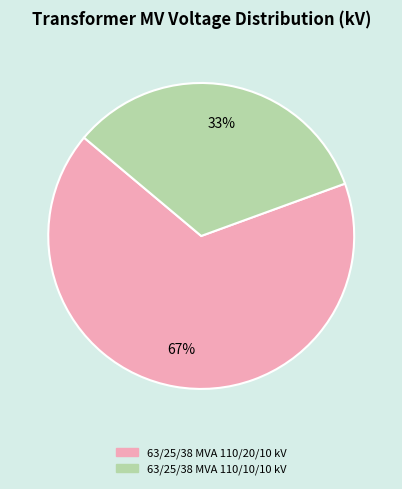

To the nearest percent, what is the combined percentage of 63/25/38 MVA 110/10/10 kV and 63/25/38 MVA 110/20/10 kV?

100%